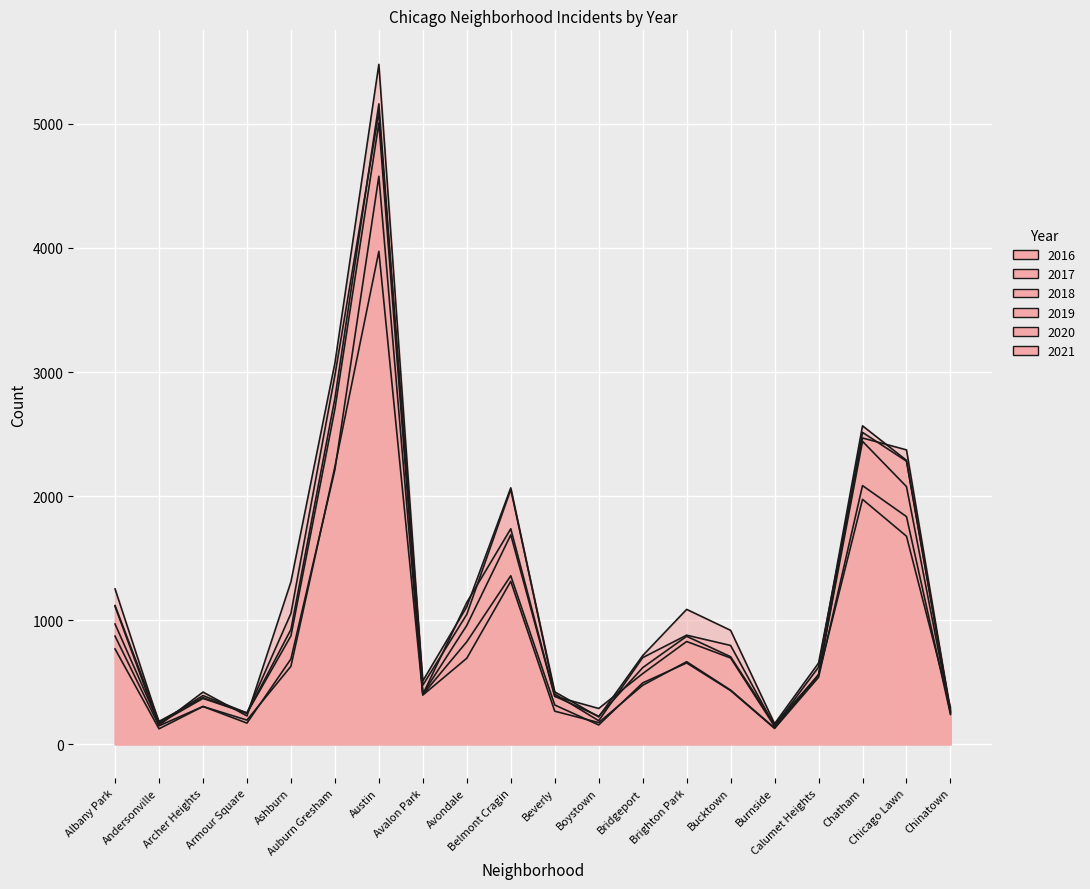

What is the total value across all series at Chicago Lawn?

12527